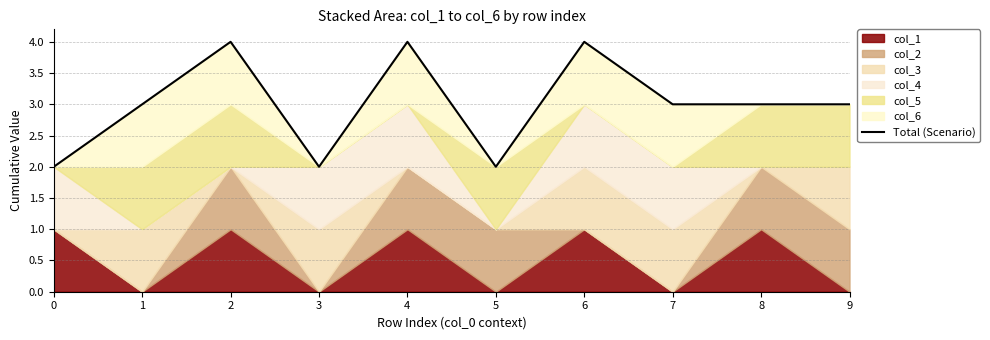

Is it true that the value at 3 is 3?

False